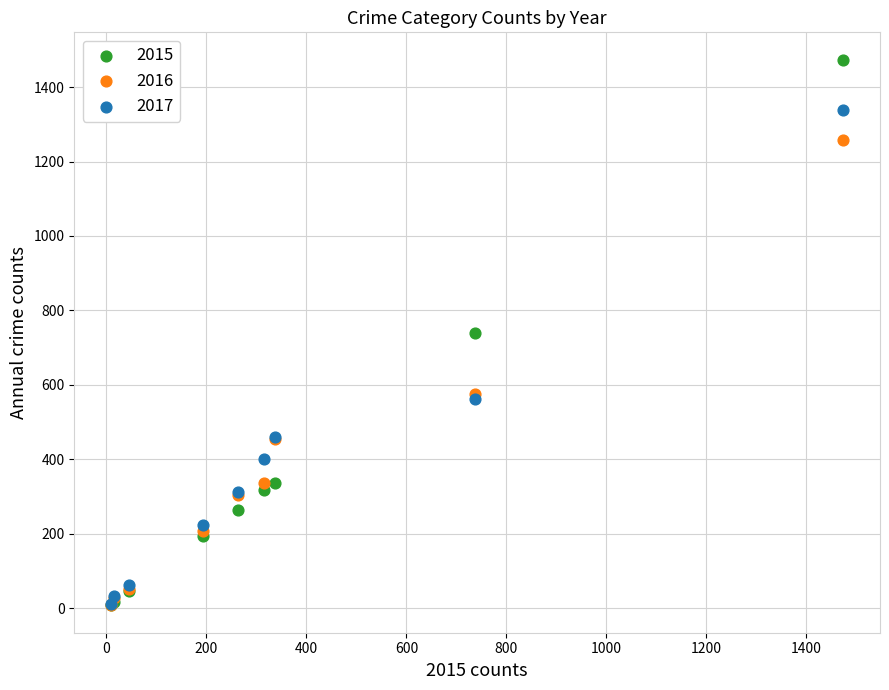

Which series has the widest spread of Y values?

2015